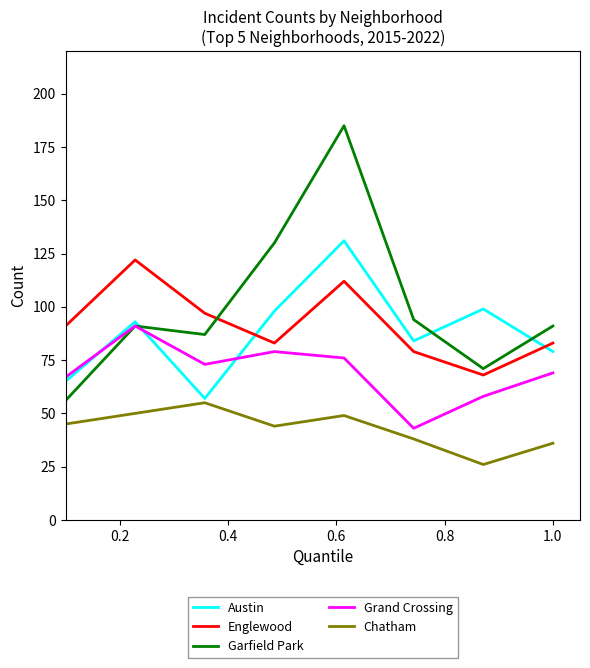

What is the greatest value displayed?

185